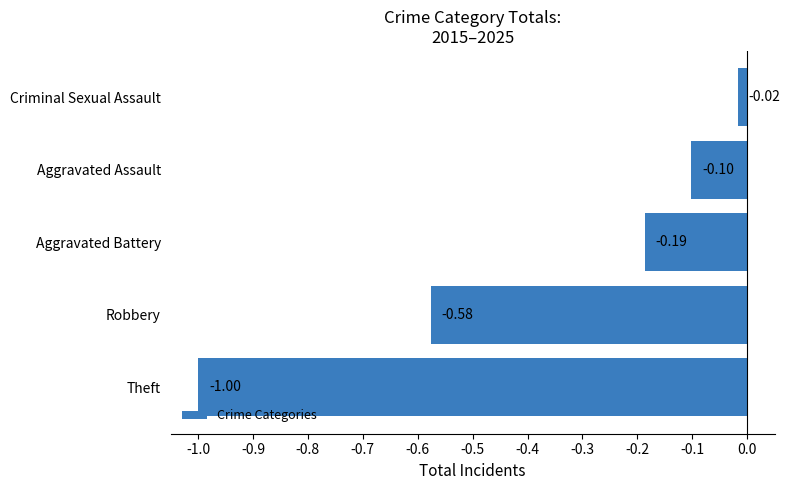

Which has a higher value, Theft or Criminal Sexual Assault?

Criminal Sexual Assault